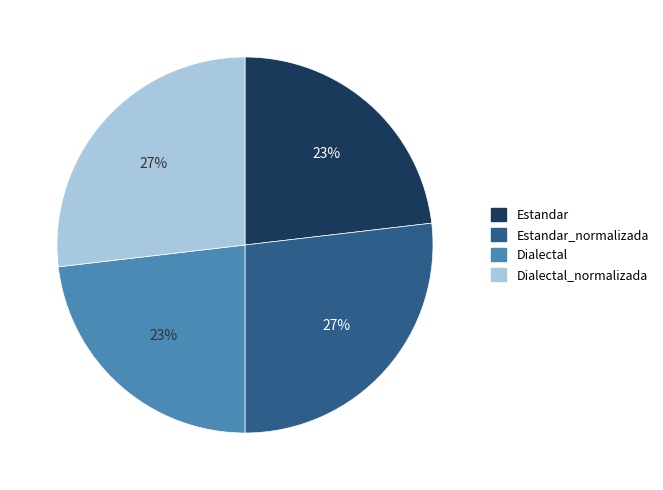

How many segments does this pie chart have?

4